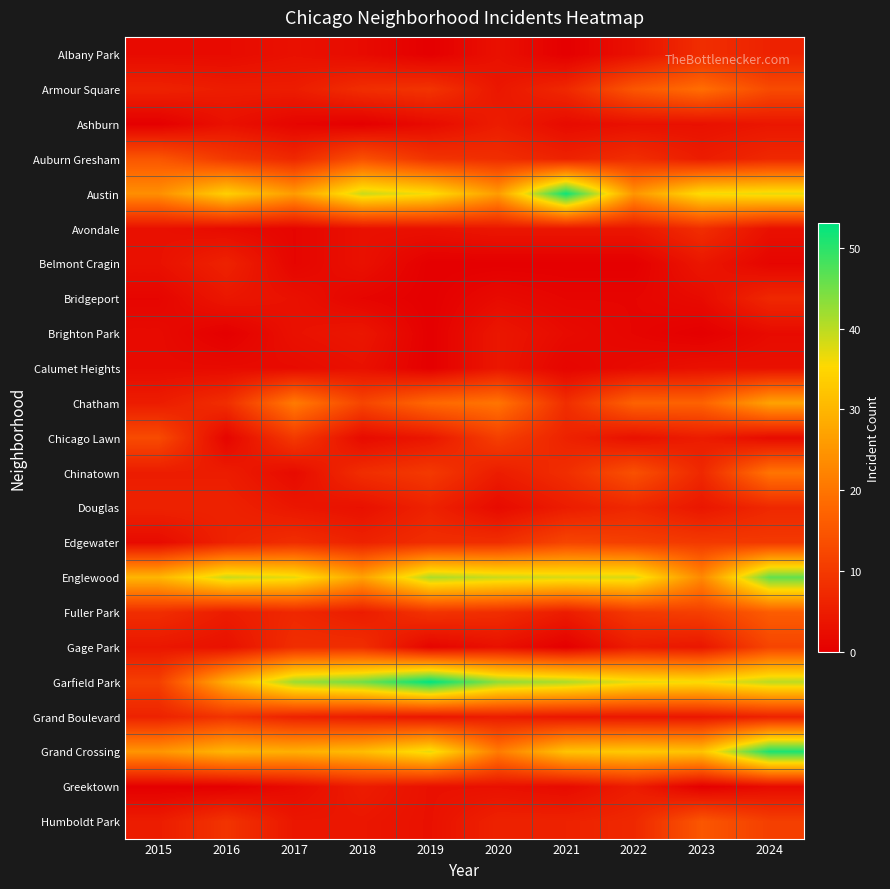

Which label corresponds to the smallest value in the chart?

2019